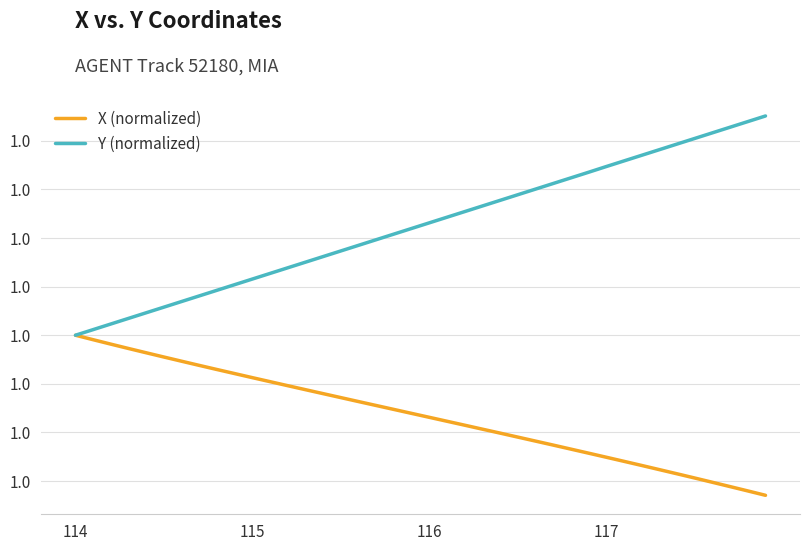

Reading left to right, what are all the values shown in this chart?

X (normalized): 1.0	1.0	1.0	1.0	1.0	1.0	1.0	1.0	1.0	1.0	1.0	1.0	1.0	1.0	1.0	1.0	1.0	1.0	1.0	1.0	1.0	1.0	1.0	1.0	1.0	1.0	1.0	1.0	1.0	1.0	1.0	1.0	1.0	1.0	1.0	1.0	1.0	1.0	1.0	1.0
Y (normalized): 1.0	1.0	1.0	1.0	1.0	1.0	1.0	1.0	1.0	1.0	1.0	1.0	1.0	1.0	1.0	1.0	1.0	1.0	1.0	1.0	1.0	1.0	1.0	1.0	1.0	1.0	1.0	1.0	1.0	1.0	1.0	1.0	1.0	1.0	1.0	1.0	1.0	1.0	1.0	1.0